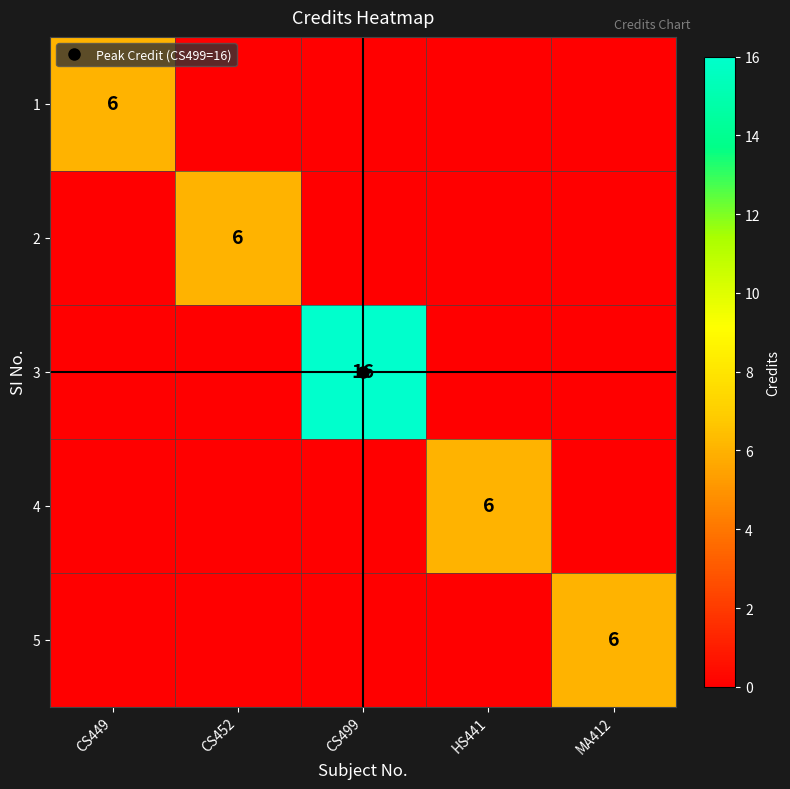

What value does the 1 series have at CS449?

6